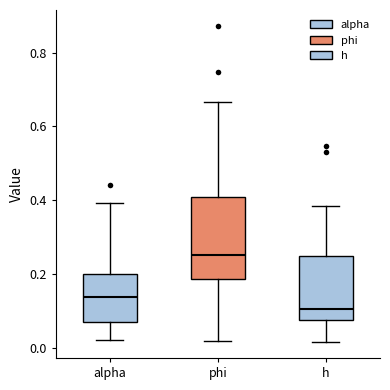

Reading left to right, transcribe this box plot: for each box, give where its median line is, the range the box spans, and where its two whiskers end, as read against the y-axis. The values are not printed on the chart, so give them approximately, as read against the axis.

alpha: median 0.14, box 0.08 to 0.20, whiskers 0.02 to 0.40
phi: median 0.26, box 0.18 to 0.40, whiskers 0.02 to 0.66
h: median 0.10, box 0.08 to 0.24, whiskers 0.02 to 0.38